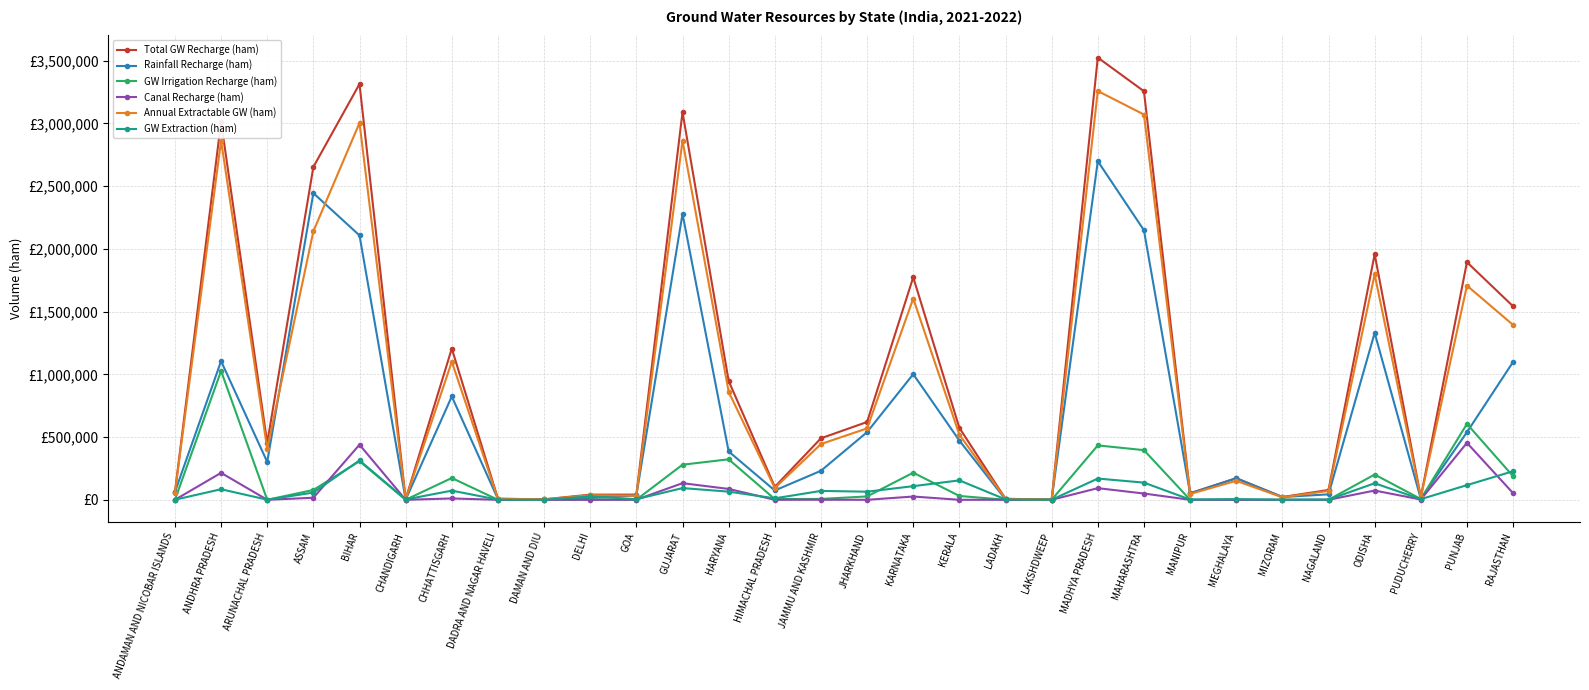

At how many categories does at least one series exceed 736241?

12